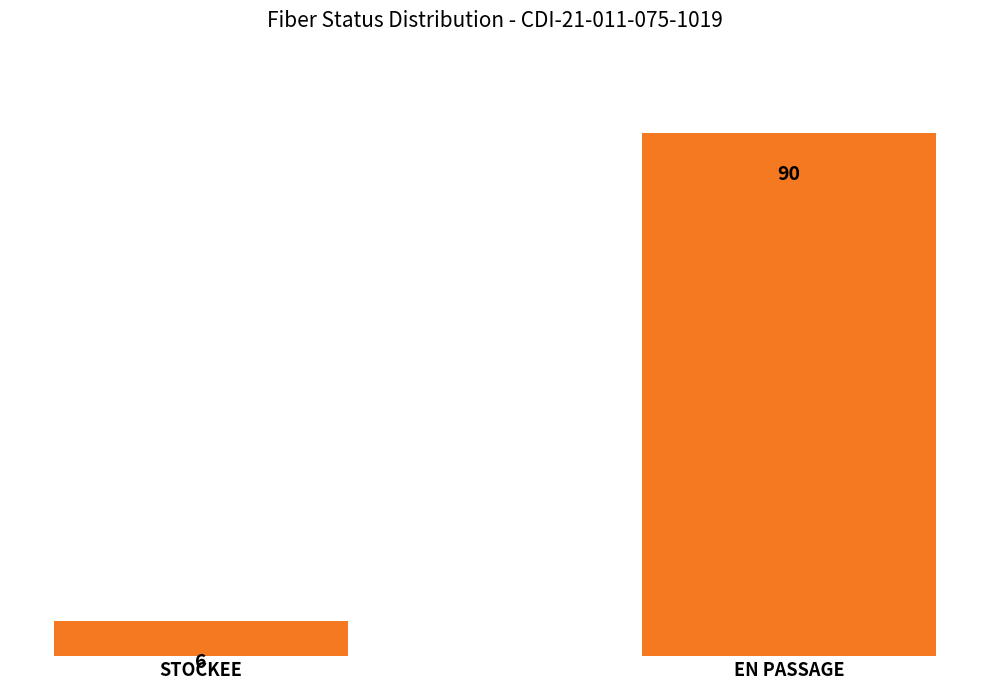

Rank the categories by value from highest to lowest.

EN PASSAGE, STOCKEE